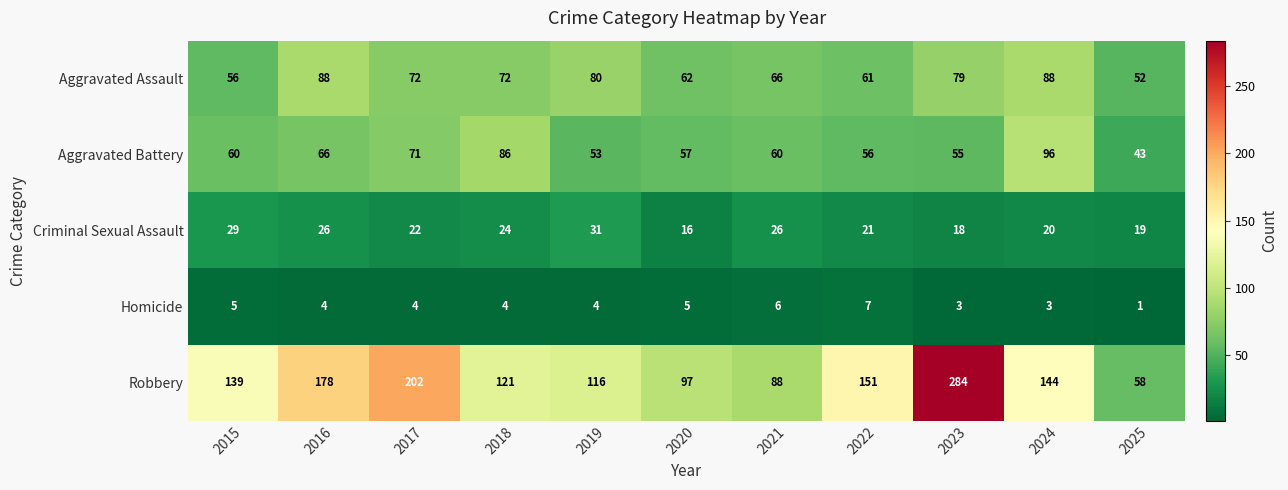

Which series has the largest total across all categories?

Robbery